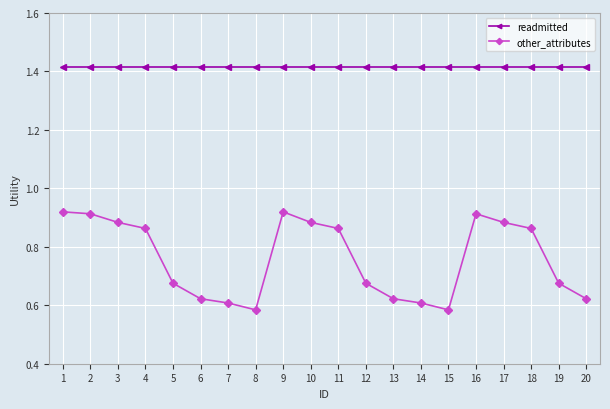

What is the difference between the other_attributes values at 15 and 17?

0.3